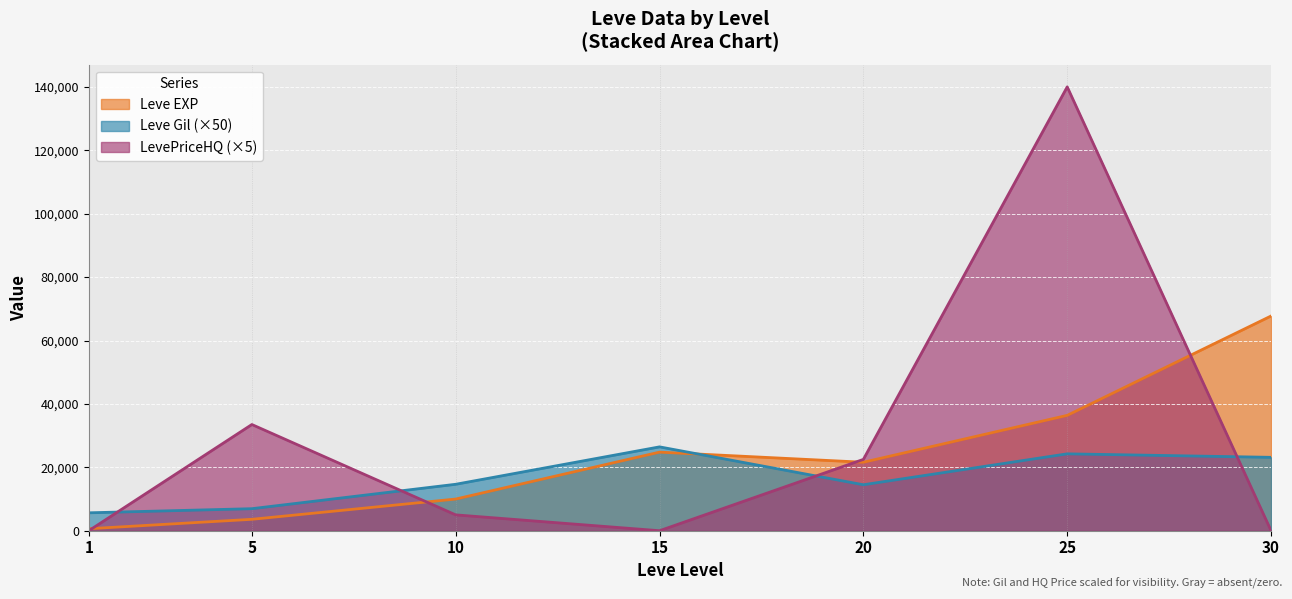

How many lines are shown in the chart?

3